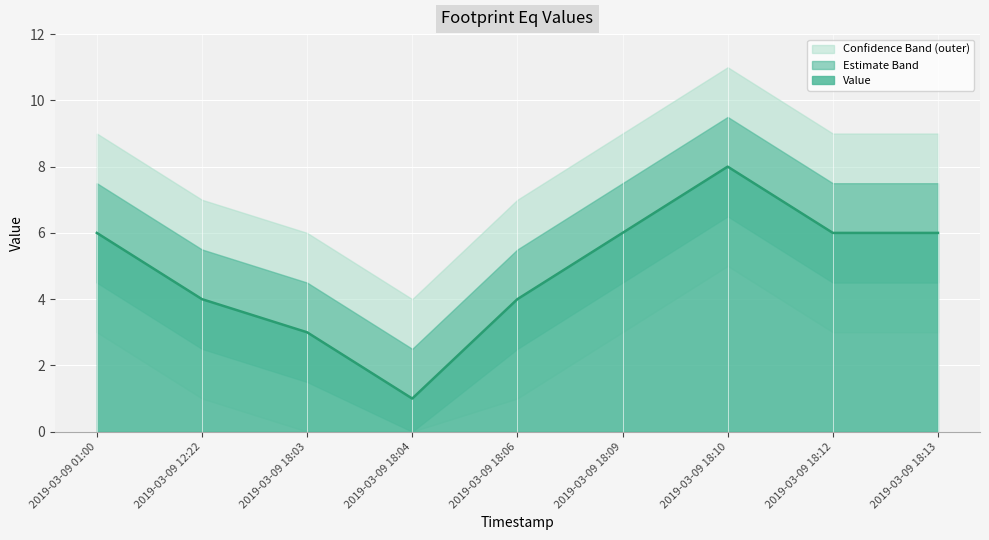

Between 2019-03-09 18:12 and 2019-03-09 18:10, which is larger?

2019-03-09 18:10